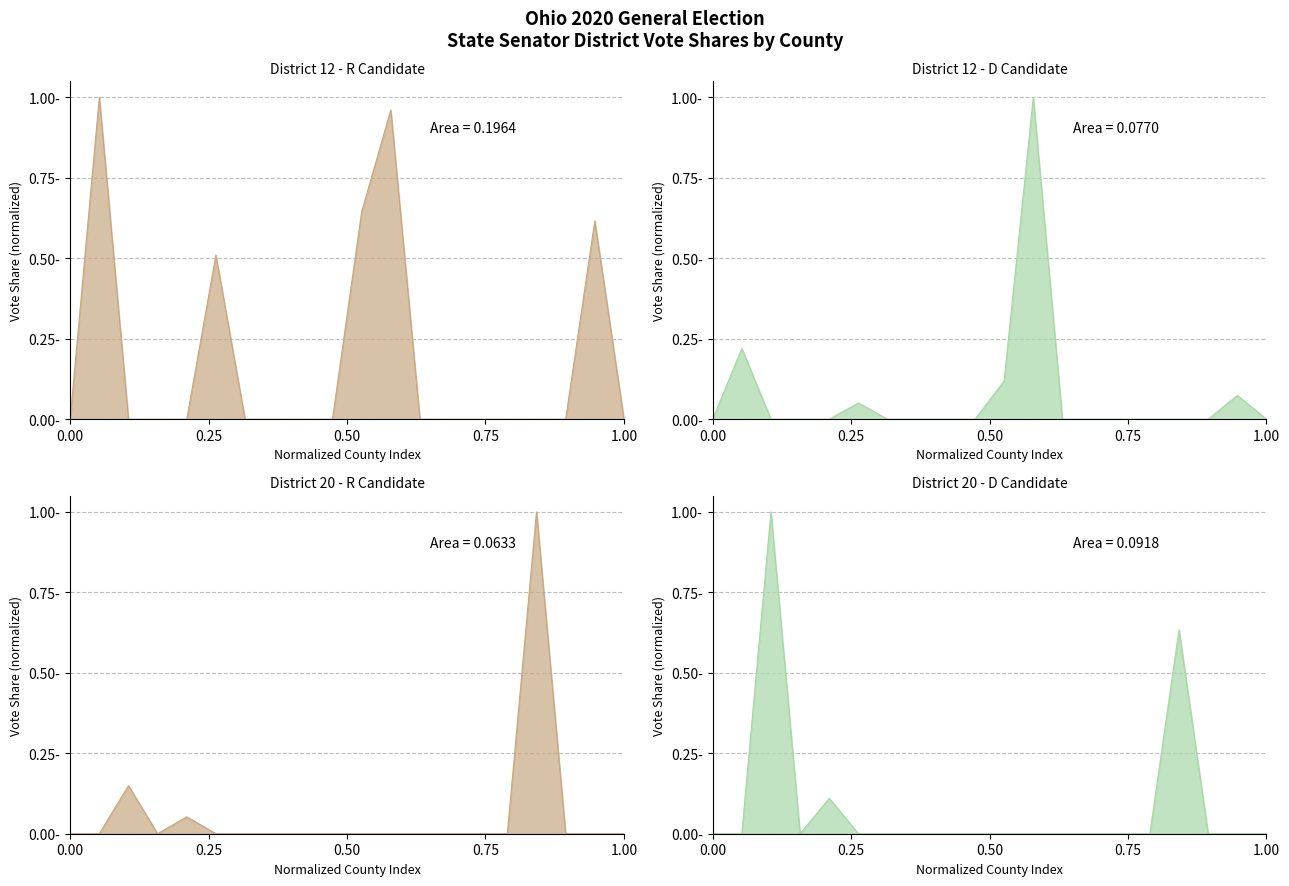

True or false: State Senator - District 12 (D) and State Senator - District 20 (D) cross at least once.

True